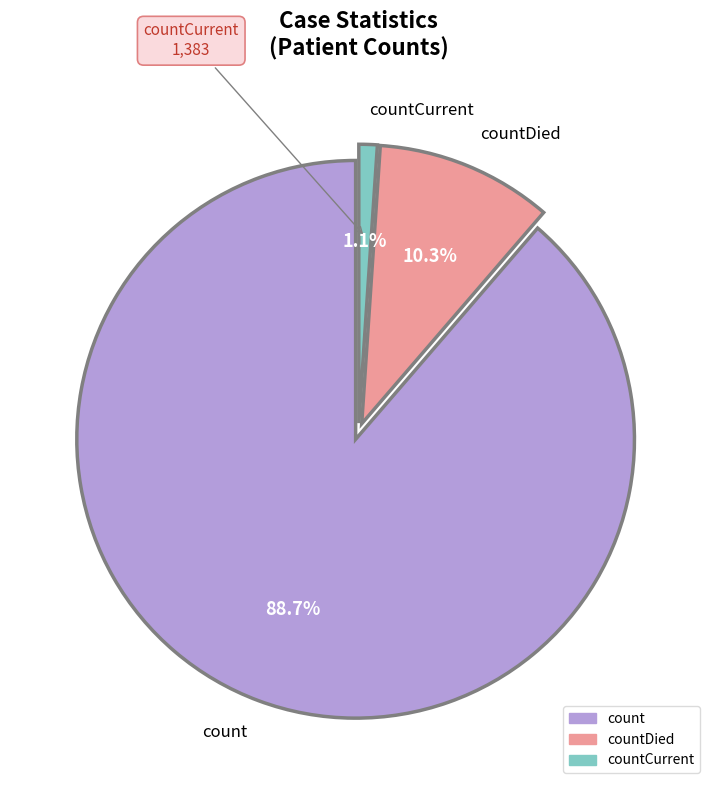

What percentage is the countCurrent slice, to the nearest percent?

1%